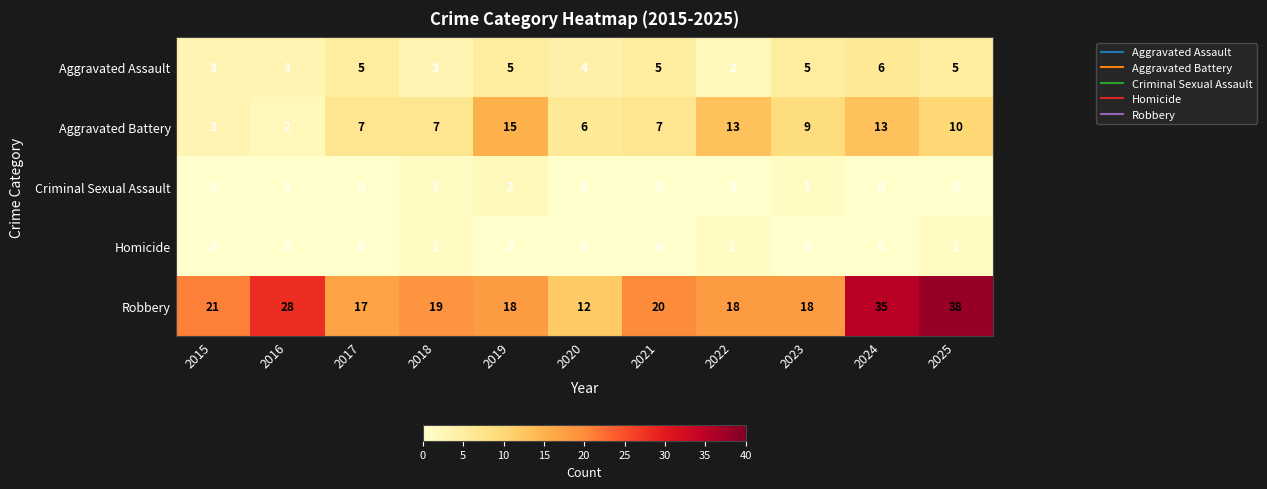

What is the difference between the maximum and minimum values in the Robbery series?

26